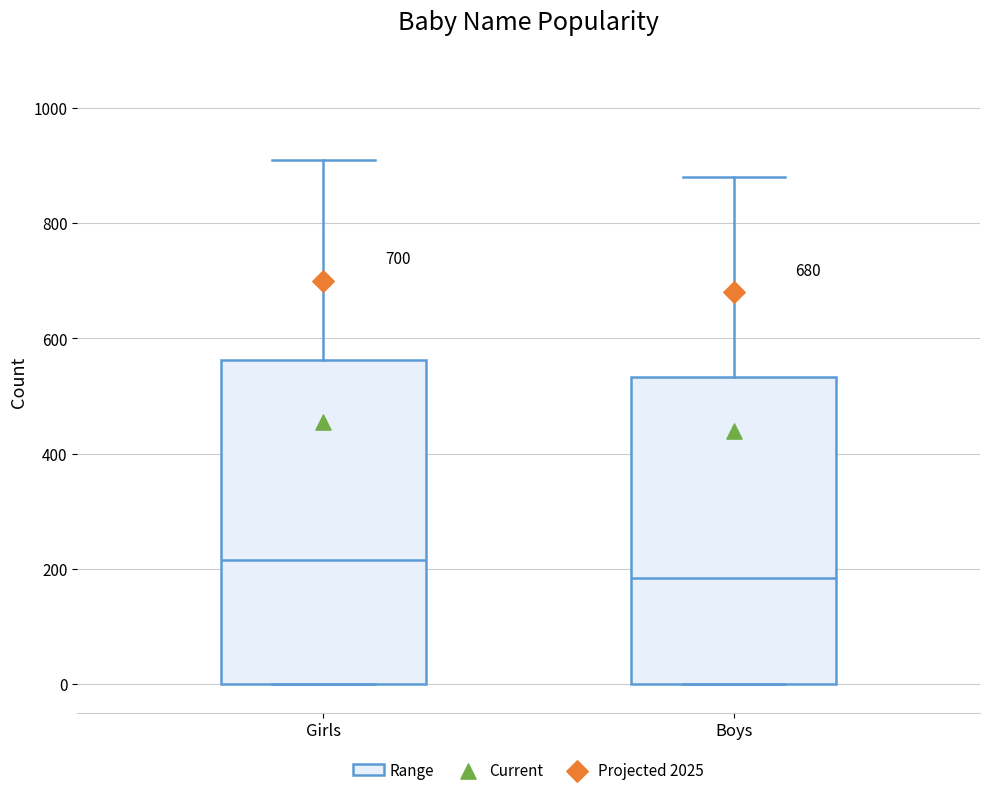

Which box is the tallest, from its lower edge to its upper edge?

Girls